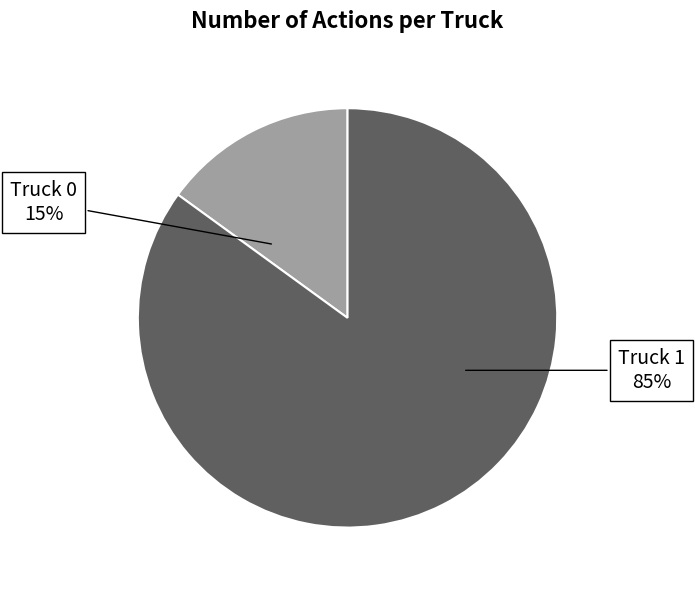

Is it true that Truck 0 is 23% of the pie?

False